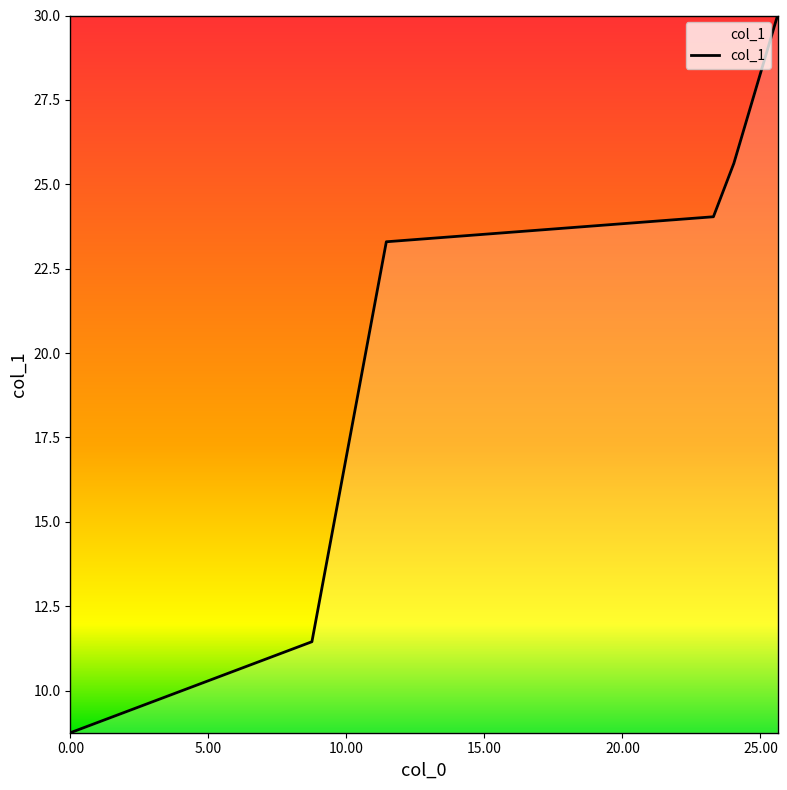

What is the average value?

20.5